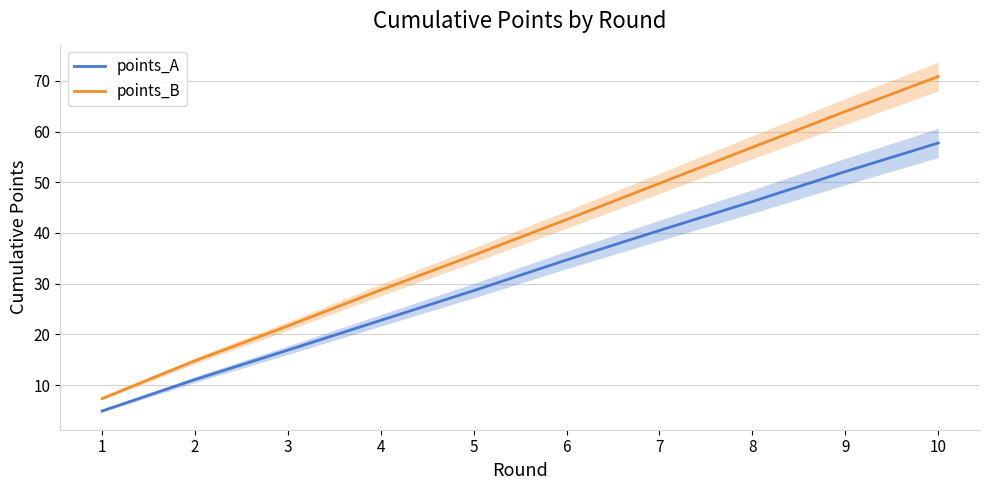

True or false: points_A and points_B cross at least once.

False